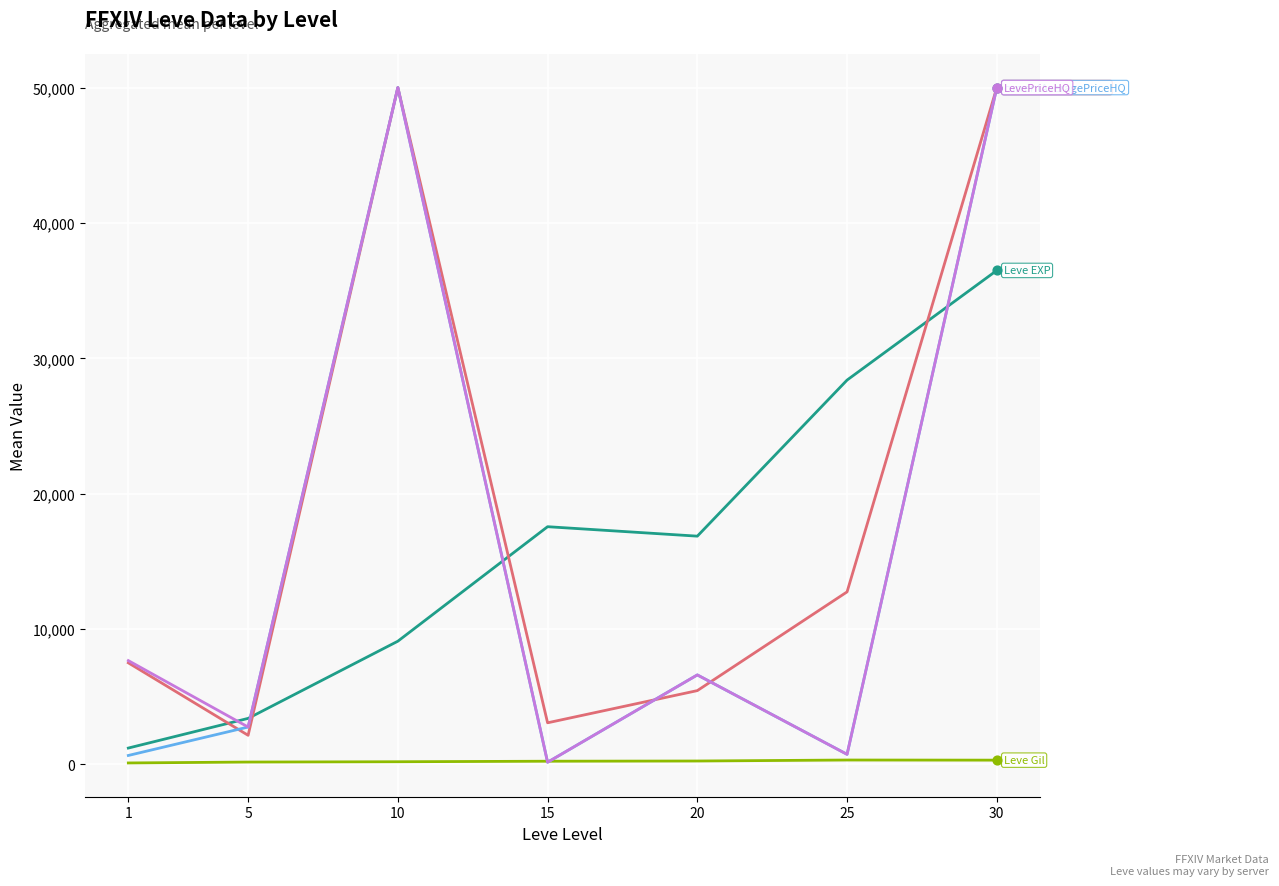

At which category is the sum across all series the highest?

30